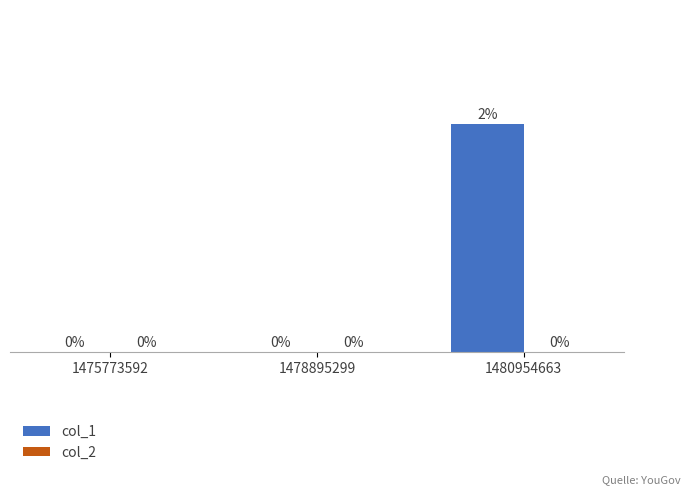

Count the number of data series in this chart.

2